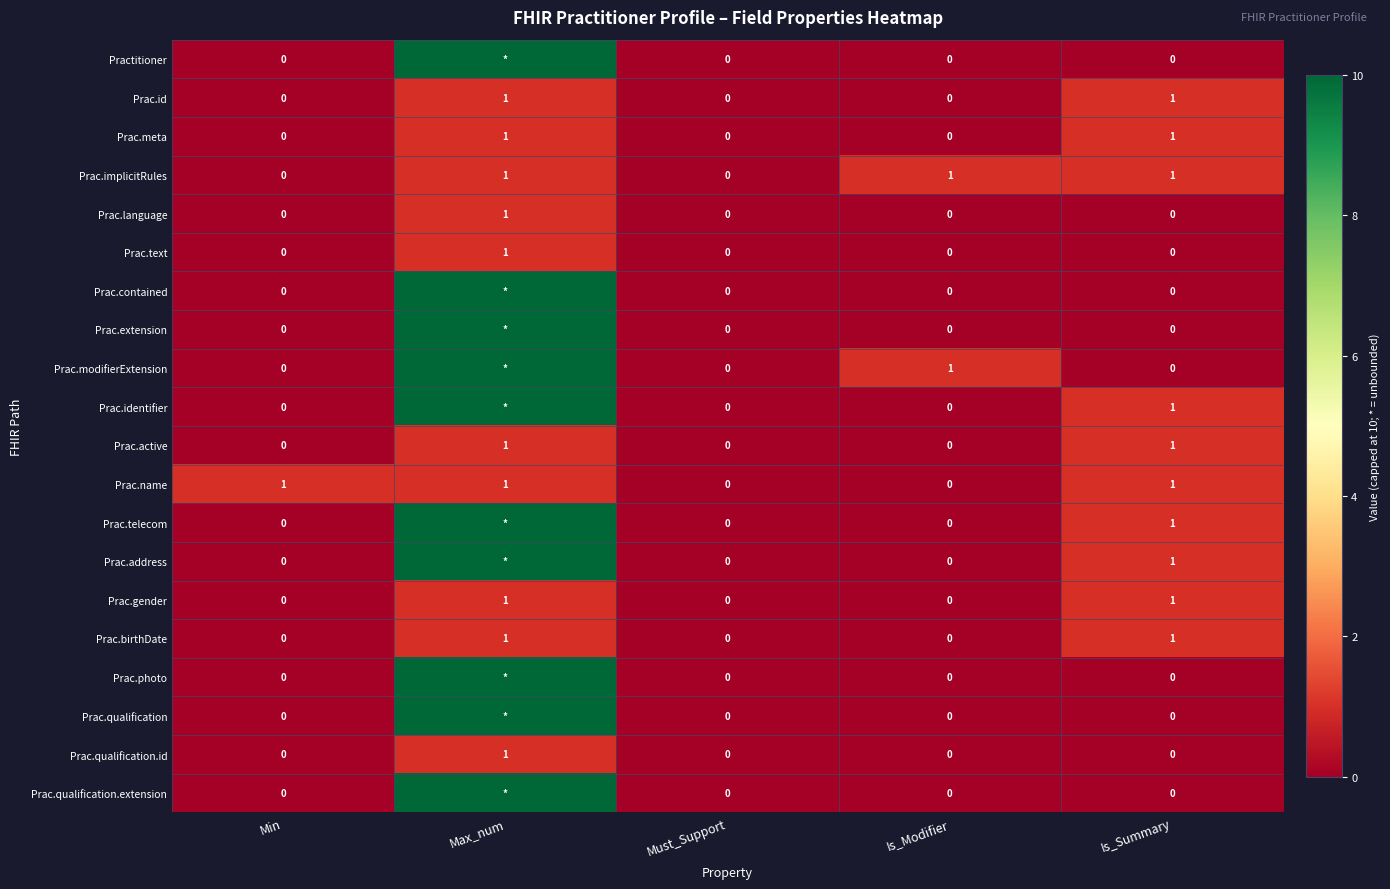

Which has a higher value, Min or Is_Modifier?

Min